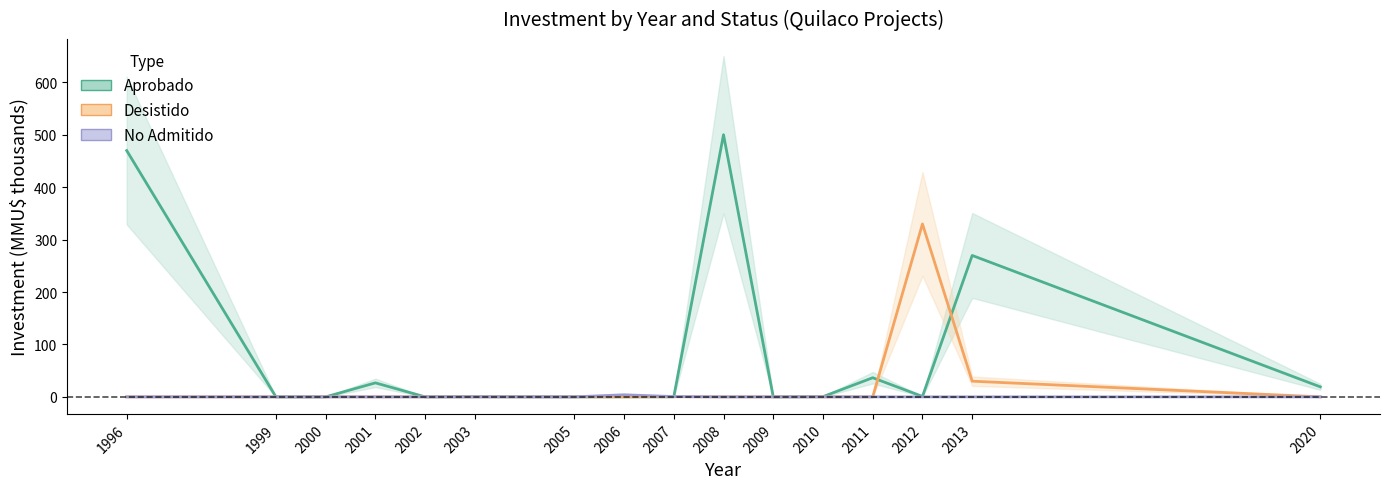

Reading left to right, transcribe all the data shown in this chart.

Aprobado: 470.0	0.0	0.0	26.7	0.0	0.4	0.0	0.0	0.1	500.3	0.0	0.4	36.5	0.8	269.9	19.1
Desistido: 0.0	0.0	0.0	0.0	0.0	0.0	0.0	0.2	0.2	0.0	0.0	0.0	0.0	330.0	29.9	0.0
No Admitido: 0.0	0.0	0.0	0.0	0.0	0.0	0.0	4.0	0.5	0.0	0.0	0.0	0.0	0.0	0.0	0.0